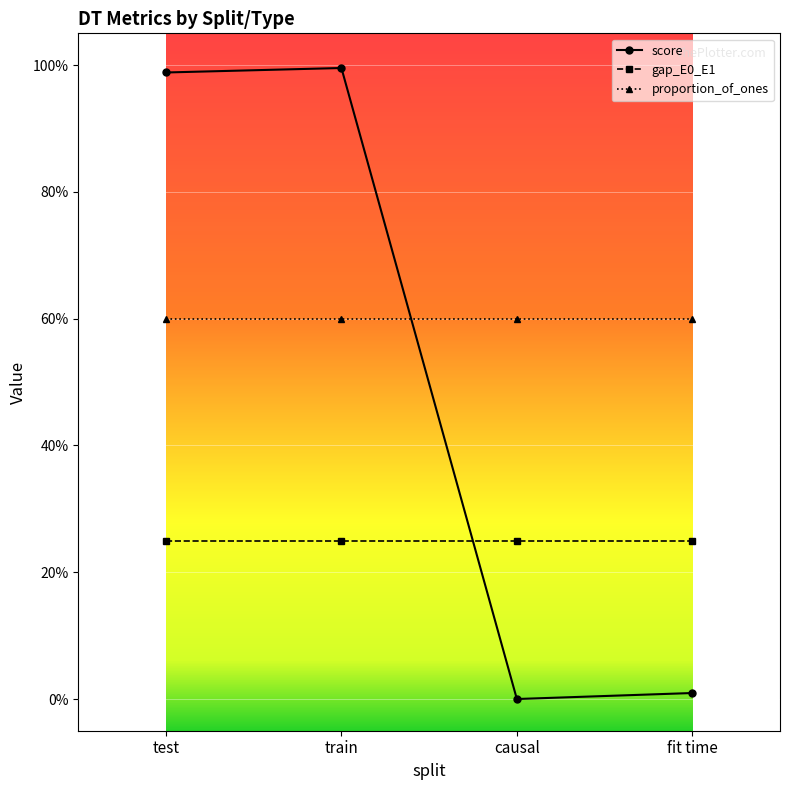

What position from the left is train?

2